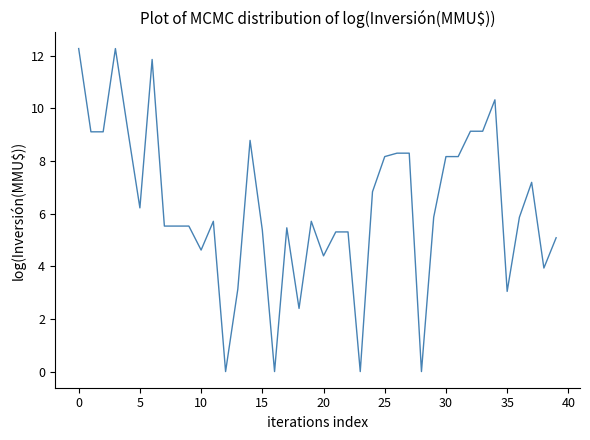

What is the maximum value shown in the chart?

12.3